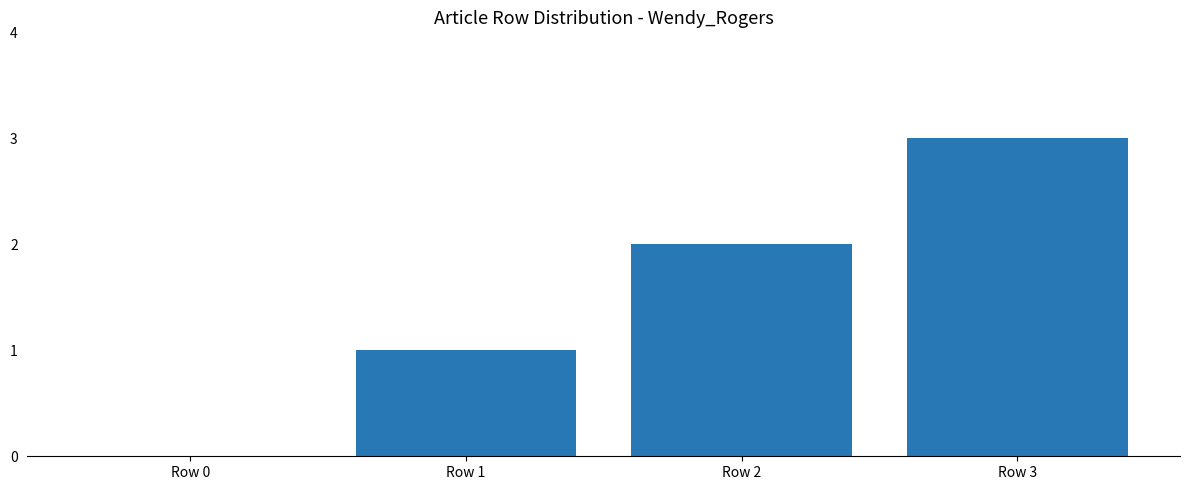

Approximately how many times larger is the value at Row 3 compared to Row 2?

1.5